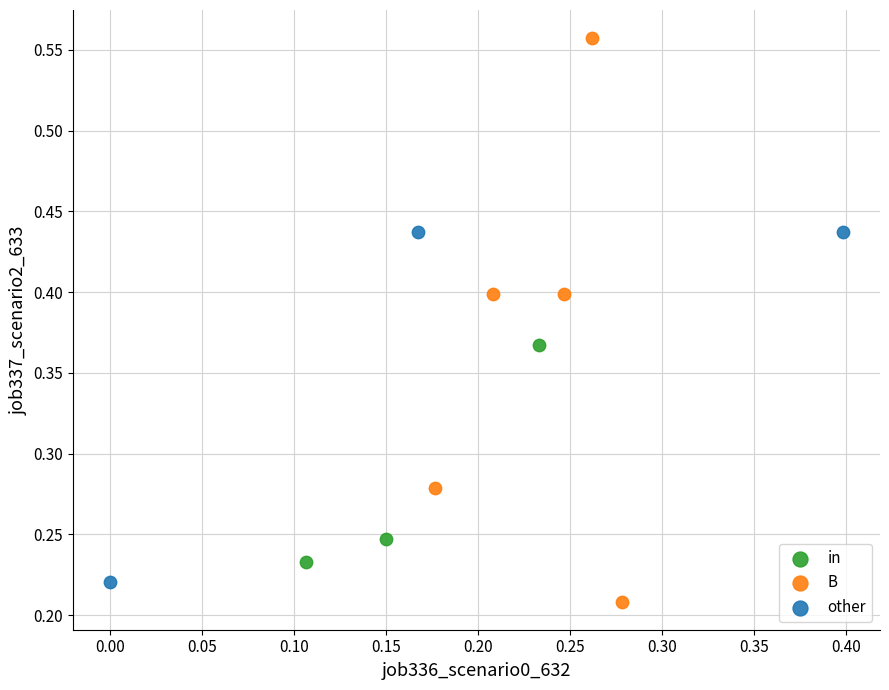

Which series has the largest Y range (max minus min)?

B